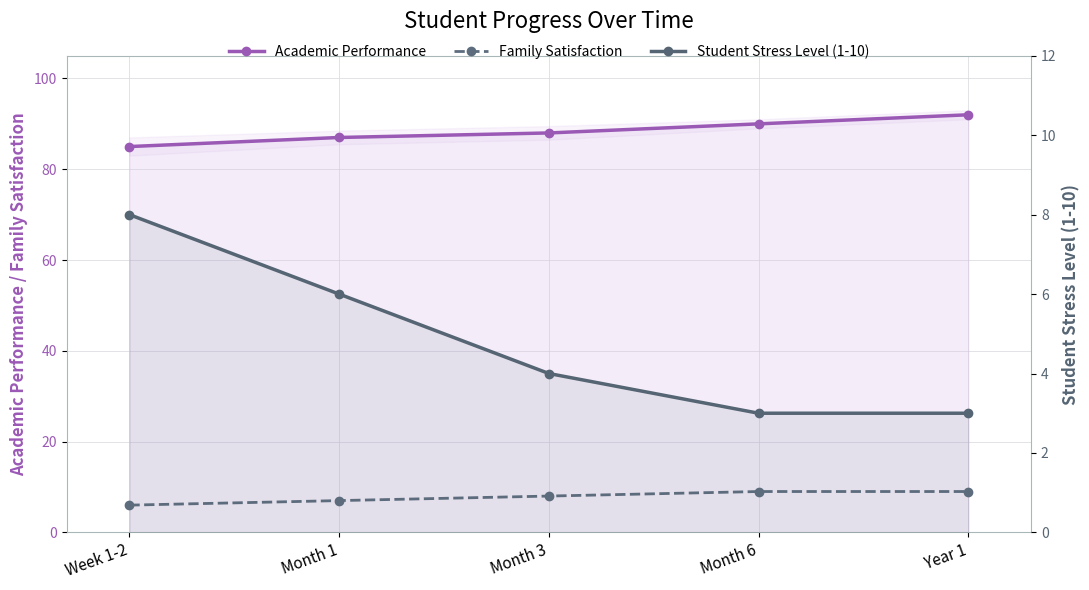

What is the sum of the Academic Performance values at Month 1 and Month 6?

177